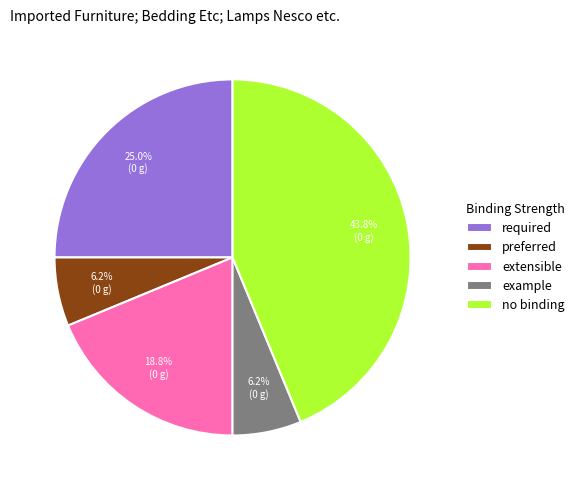

Combined, do example and required account for over 50%?

No